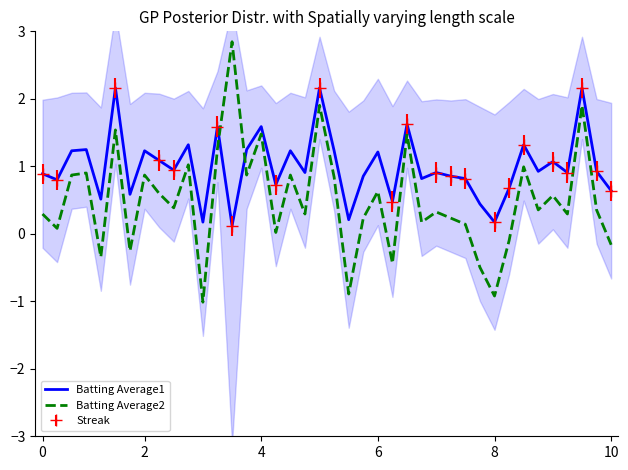

True or false: Batting Average2 and Batting Average1 cross at least once.

True